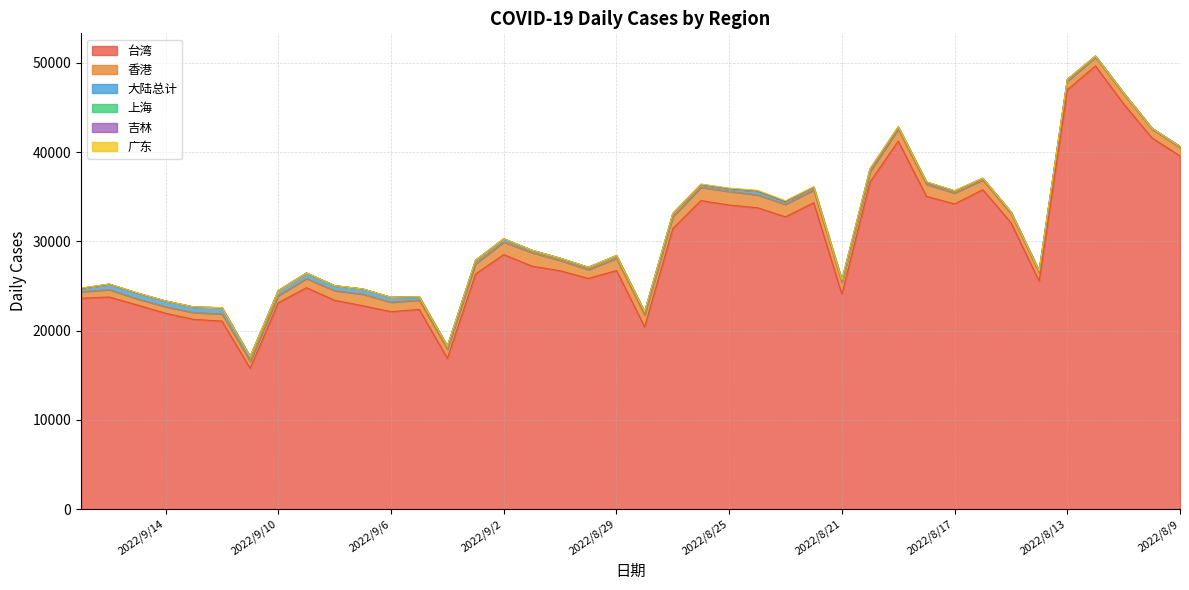

What is the lowest value of the 台湾 series?

15782